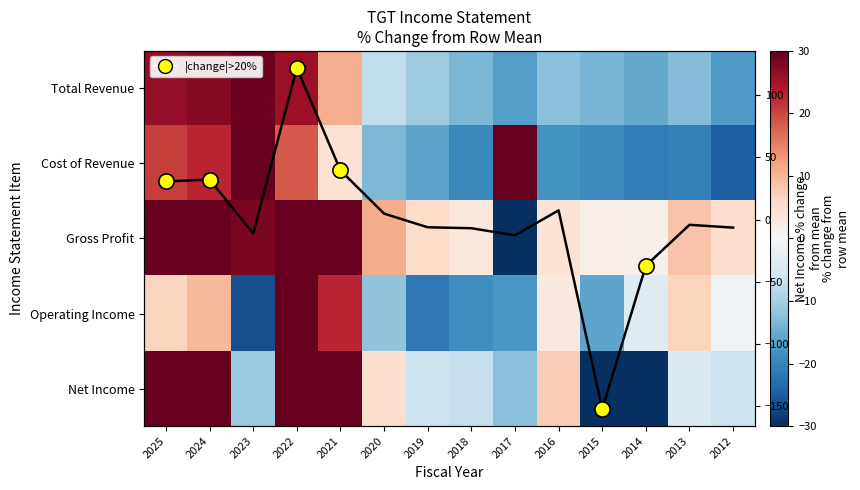

Where is Total Revenue nearest to the value 6?

2021